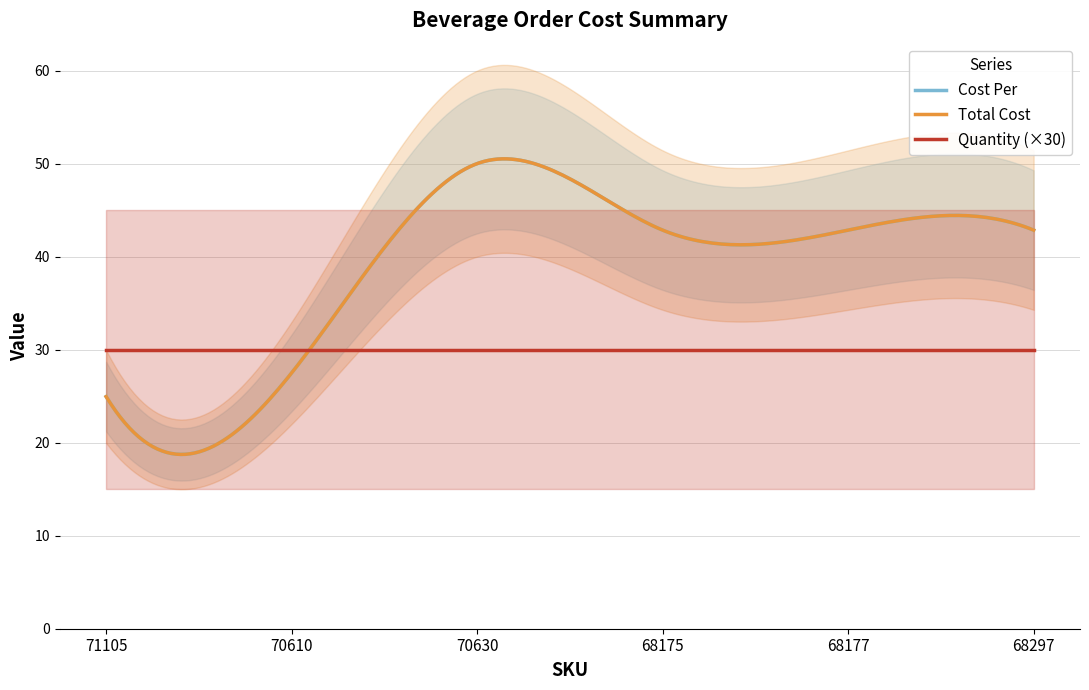

The Total Cost series shows 42.9 at 68177. True or false?

True